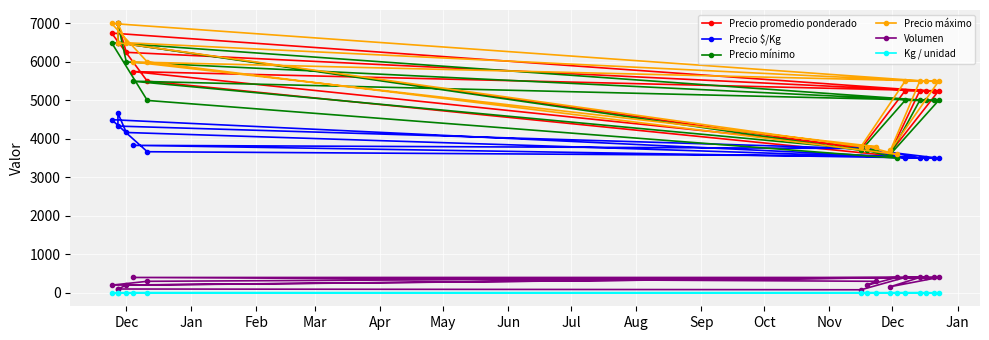

What is the difference between the maximum and minimum values in the Precio promedio ponderado series?

3450.0